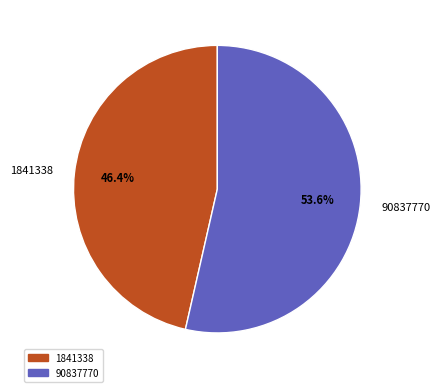

To the nearest percent, what percentage of the pie is 1841338?

46%